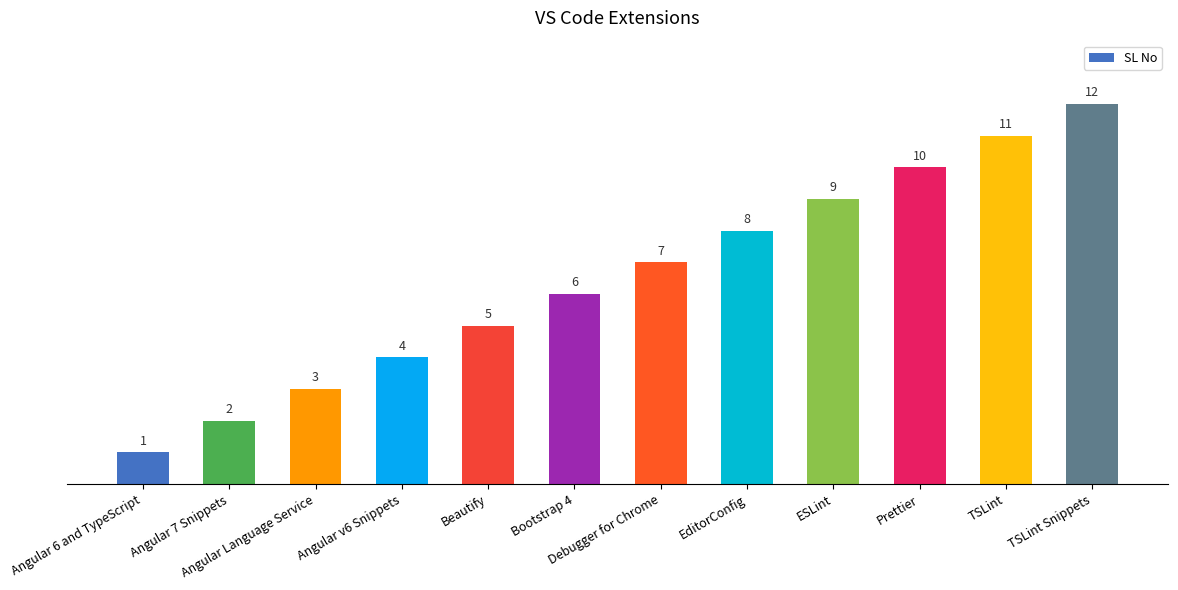

The value at Debugger for Chrome is 9. True or false?

False